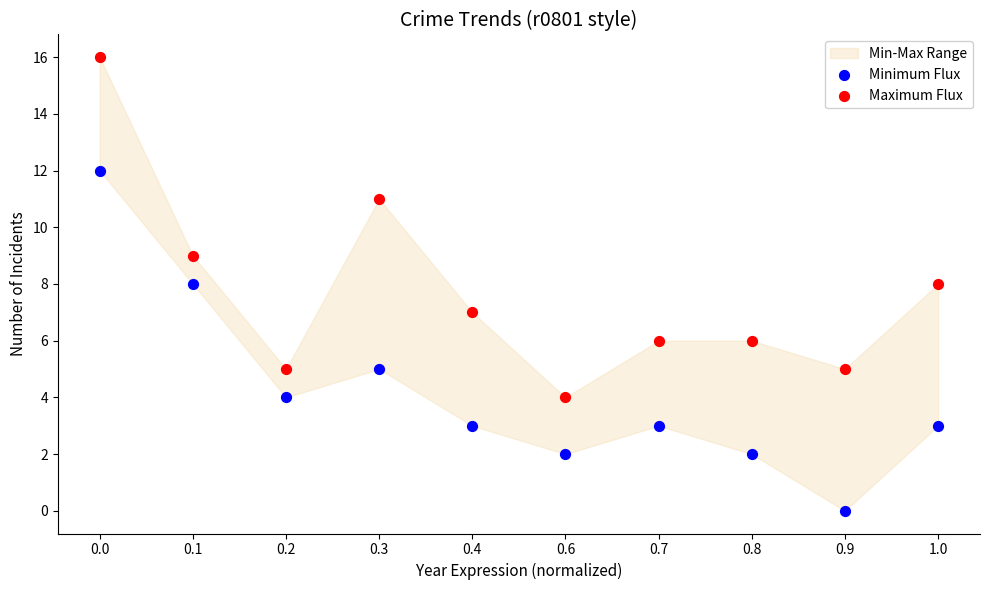

Across all data points, what is the range of Y values (max minus min)?

16